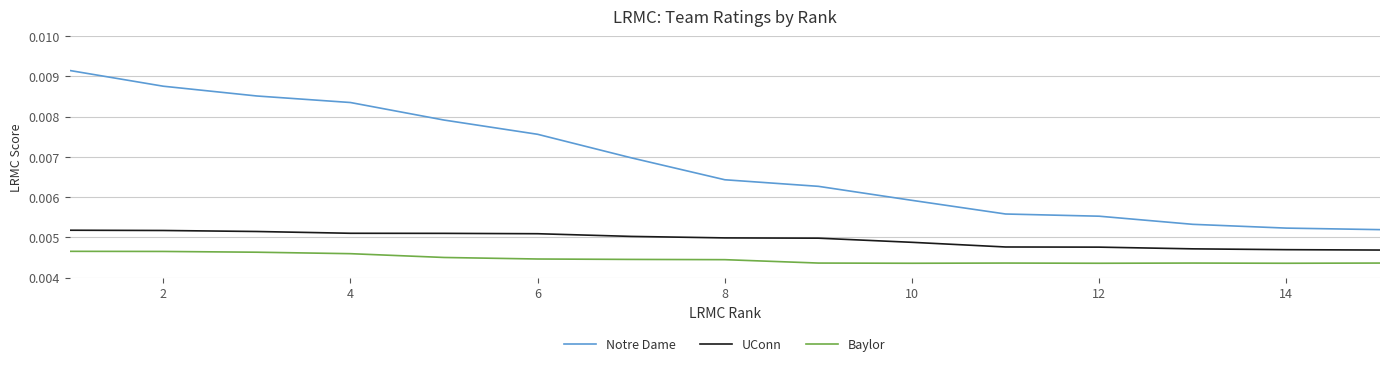

Which series has the largest range (max minus min)?

Notre Dame